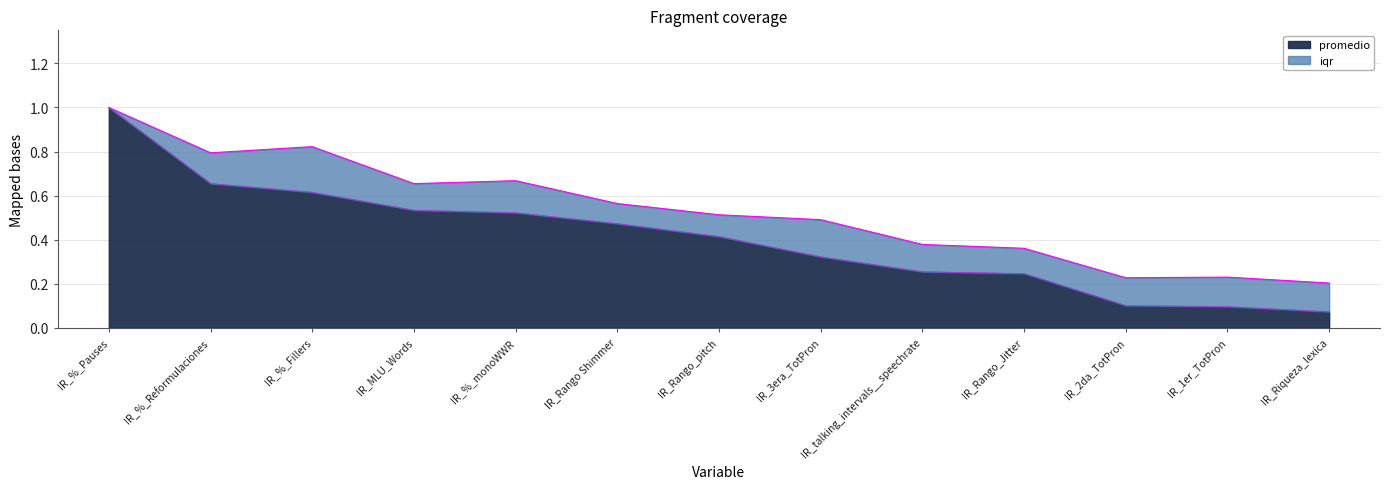

What position from the left is IR_1er_TotPron?

12